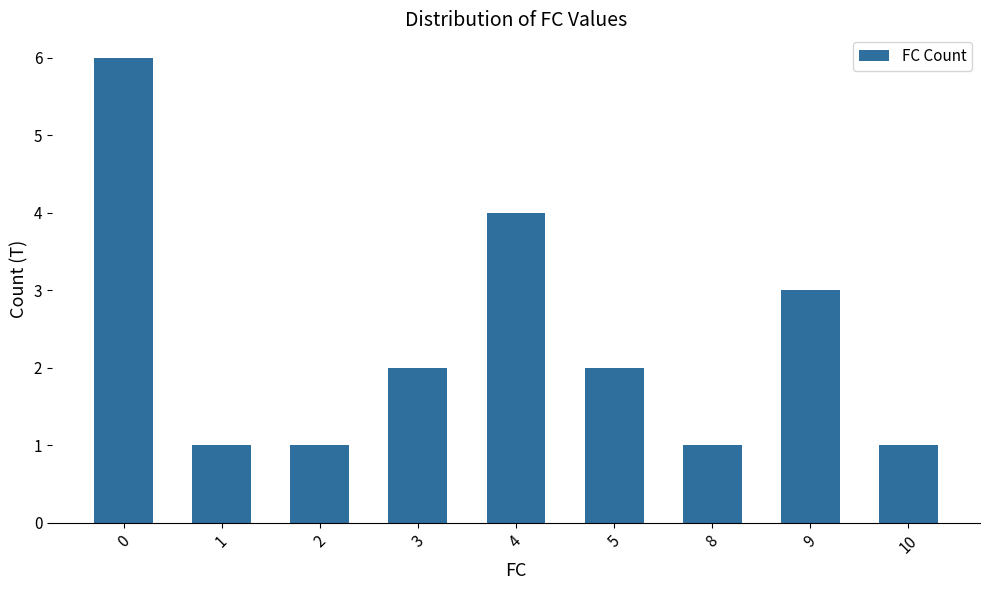

What is the change in value from 3 to 4?

+2